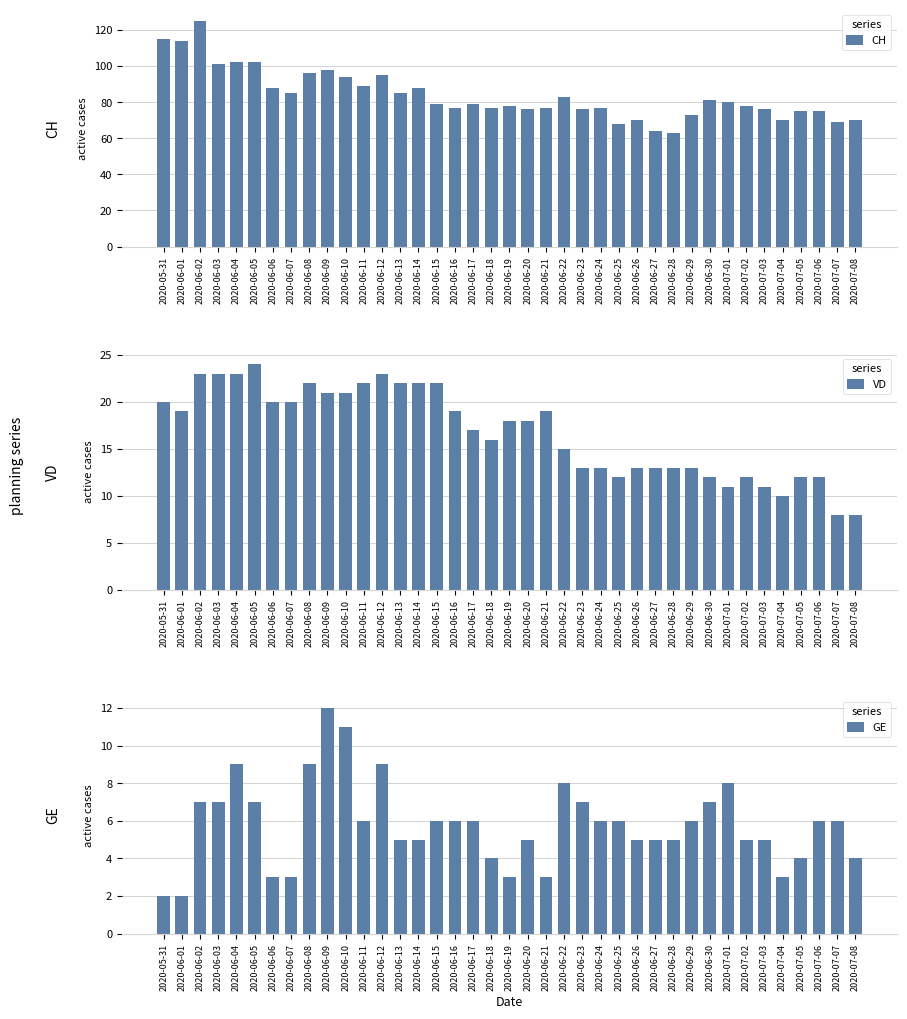

Is it true that GE equals 3 at 2020-07-02?

False